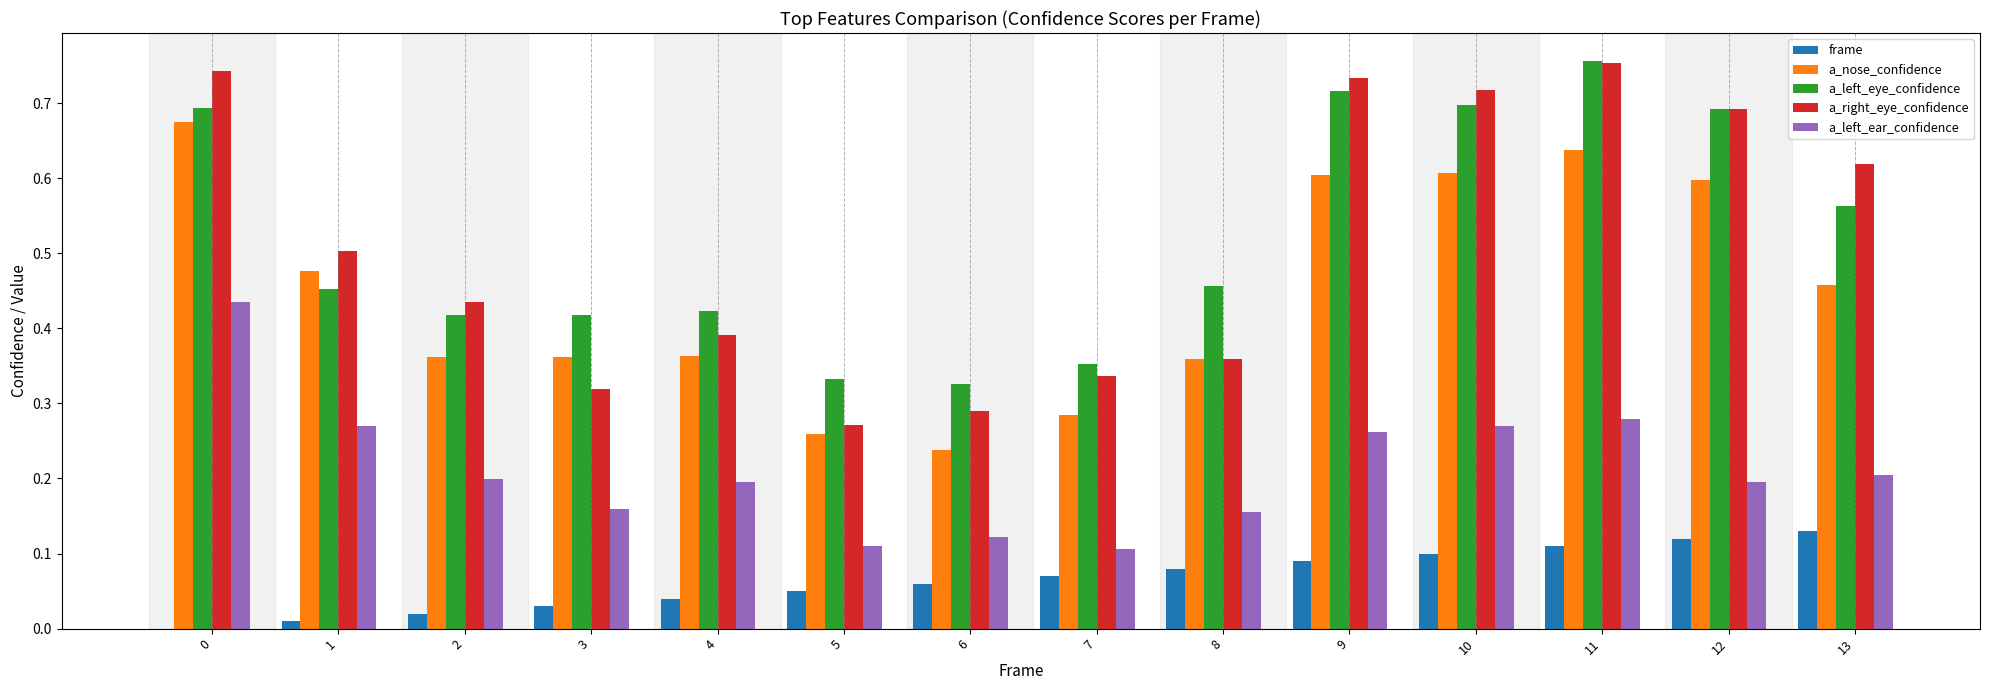

What is the sum of all a_left_ear_confidence values?

3.0